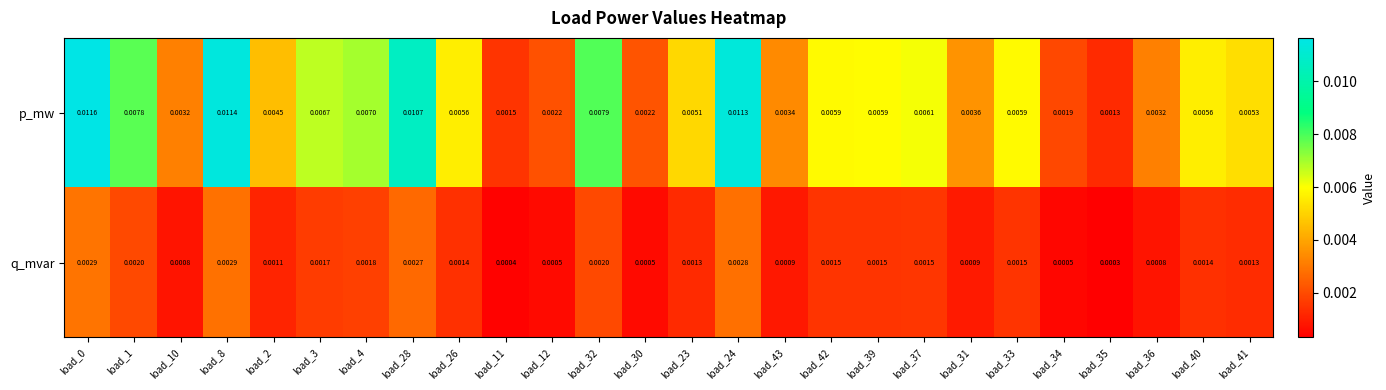

Rank the series at load_31 from lowest to highest value.

q_mvar, p_mw